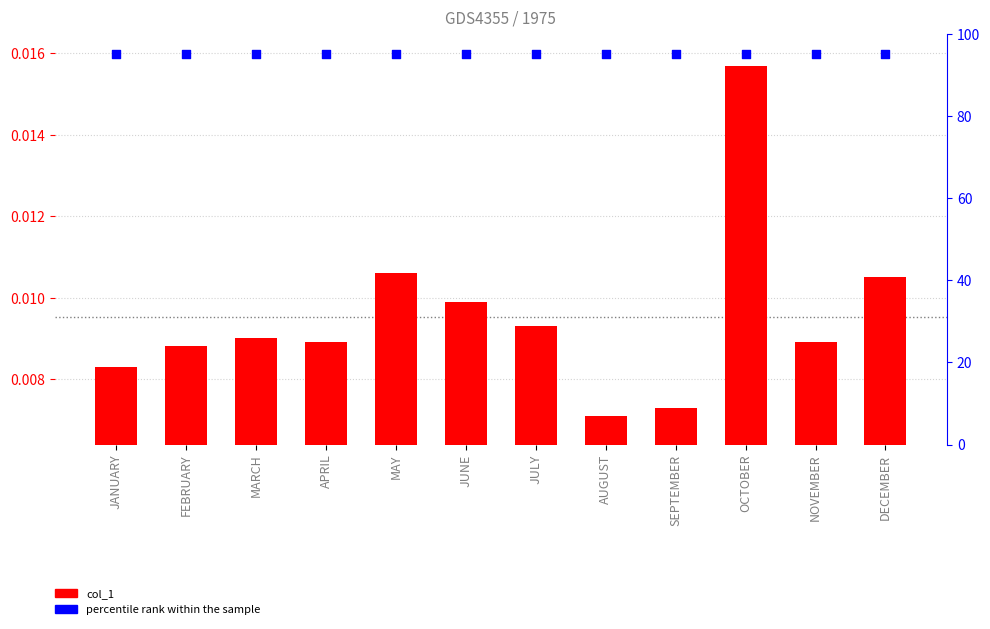

Is the value of col_1 at MAY greater than the value of percentile rank within the sample at MARCH?

No